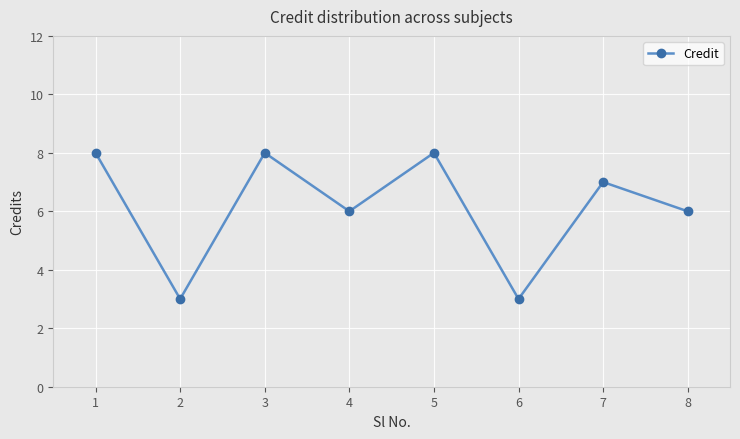

How many series are shown in this chart?

1